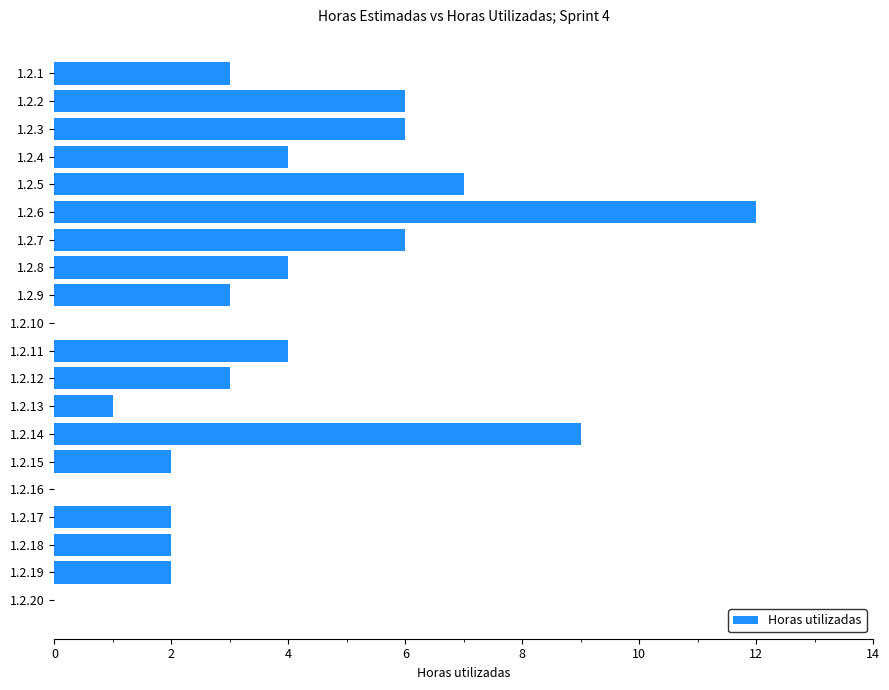

Reading top to bottom, what are all the values shown in this chart?

1.2.1=3	1.2.2=6	1.2.3=6	1.2.4=4	1.2.5=7	1.2.6=12	1.2.7=6	1.2.8=4	1.2.9=3	1.2.10=0	1.2.11=4	1.2.12=3	1.2.13=1	1.2.14=9	1.2.15=2	1.2.16=0	1.2.17=2	1.2.18=2	1.2.19=2	1.2.20=0